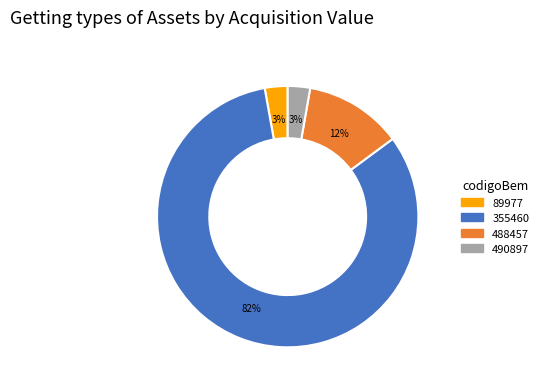

Is there any slice that represents more than half of the pie?

Yes